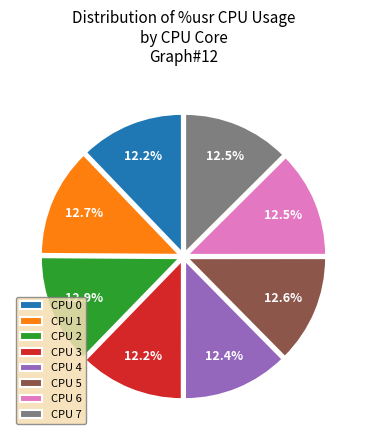

Is there any slice that represents more than half of the pie?

No